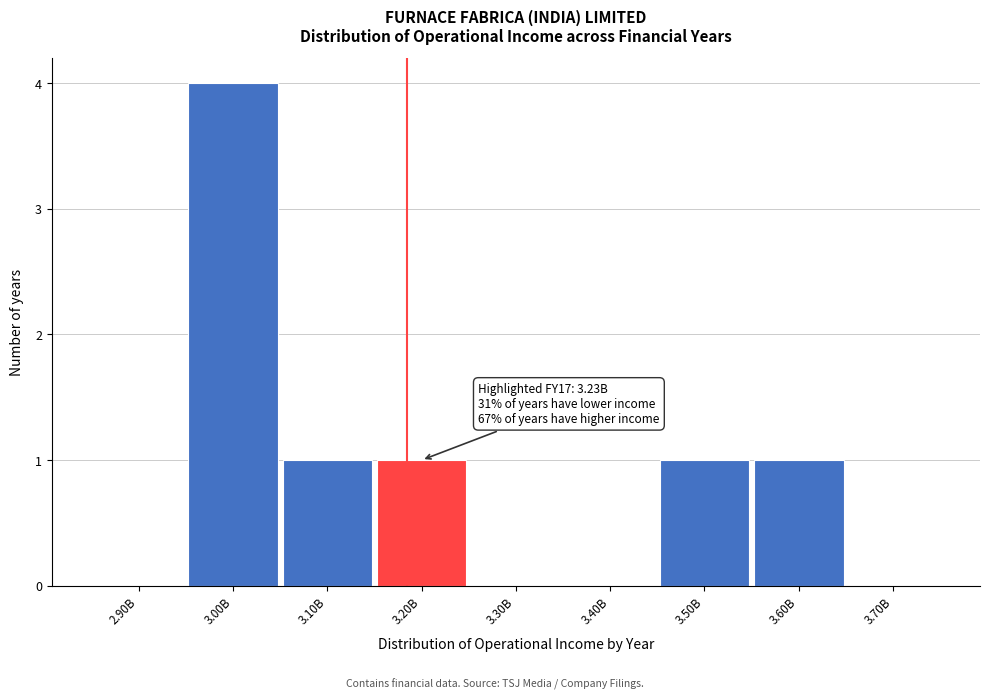

Reading left to right, list all the values displayed in this chart.

2.90B=0	3.00B=4	3.10B=1	3.20B=1	3.30B=0	3.40B=0	3.50B=1	3.60B=1	3.70B=0